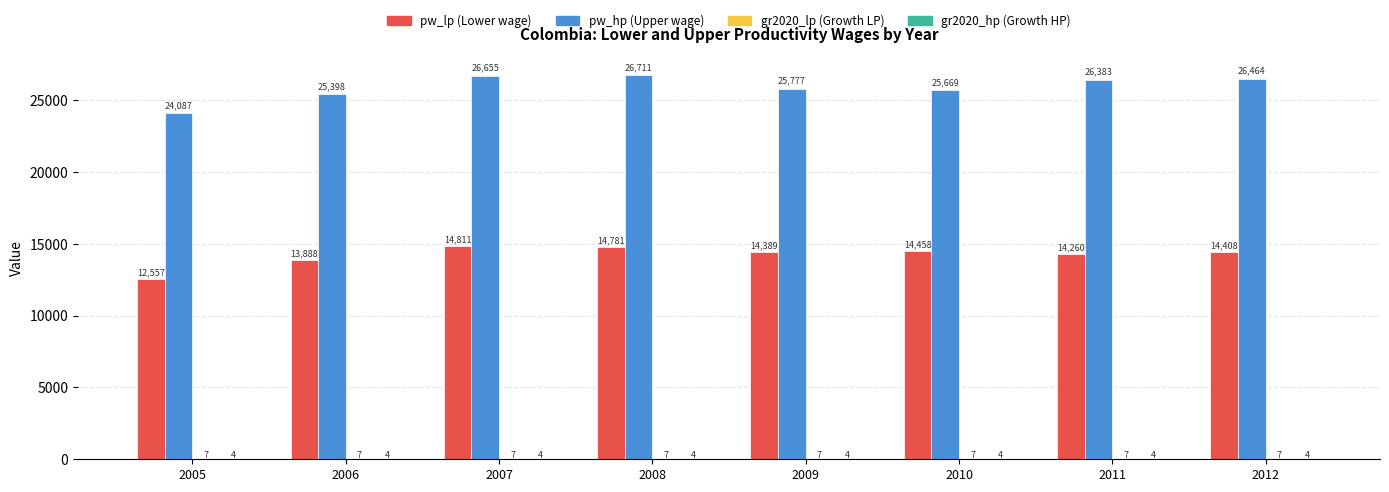

At which category is the sum across all series the highest?

2008